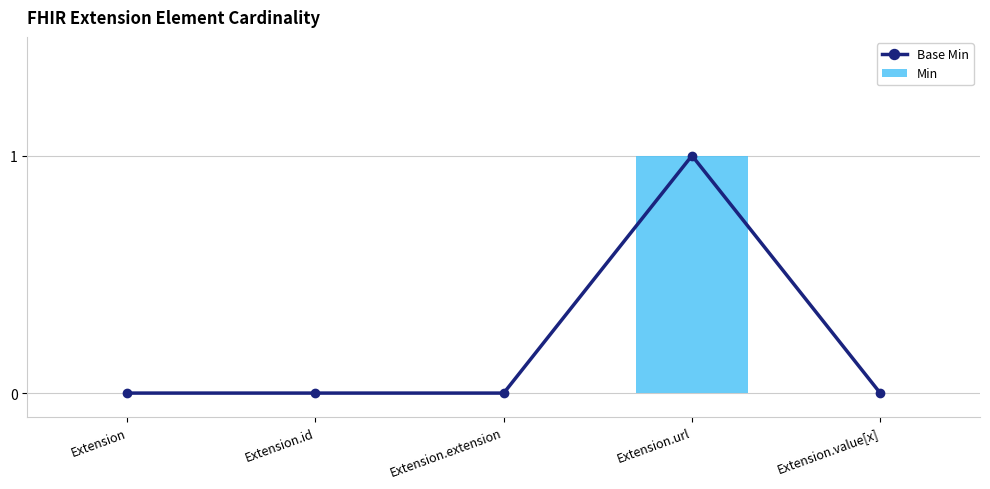

The Base Min series shows 1 at Extension.id. True or false?

False